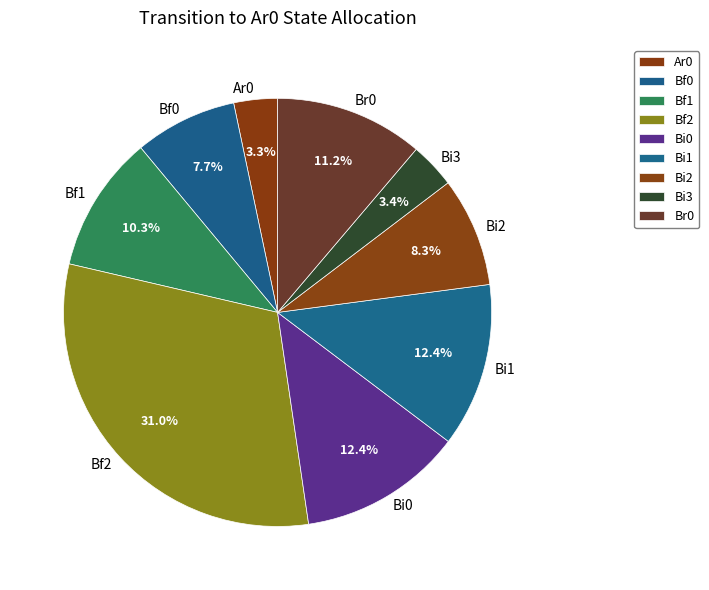

To the nearest percent, what is the difference between the Bi1 and Bf1 slice percentages?

2%